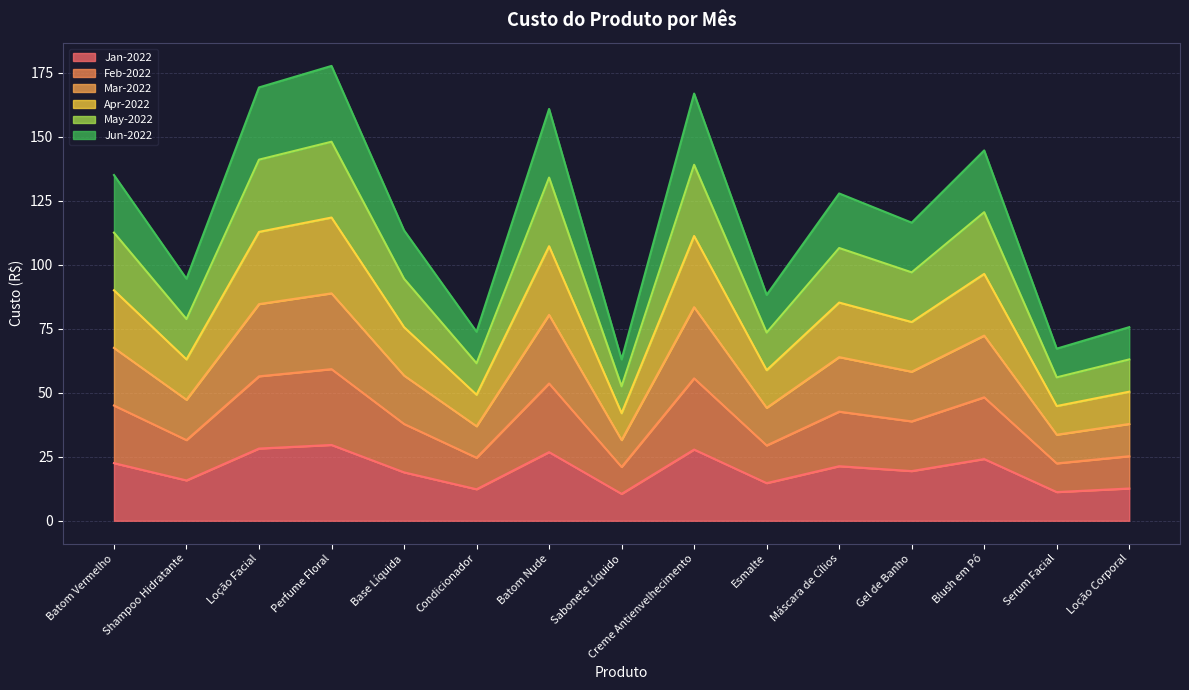

At which category does May-2022 reach its first local peak?

Perfume Floral